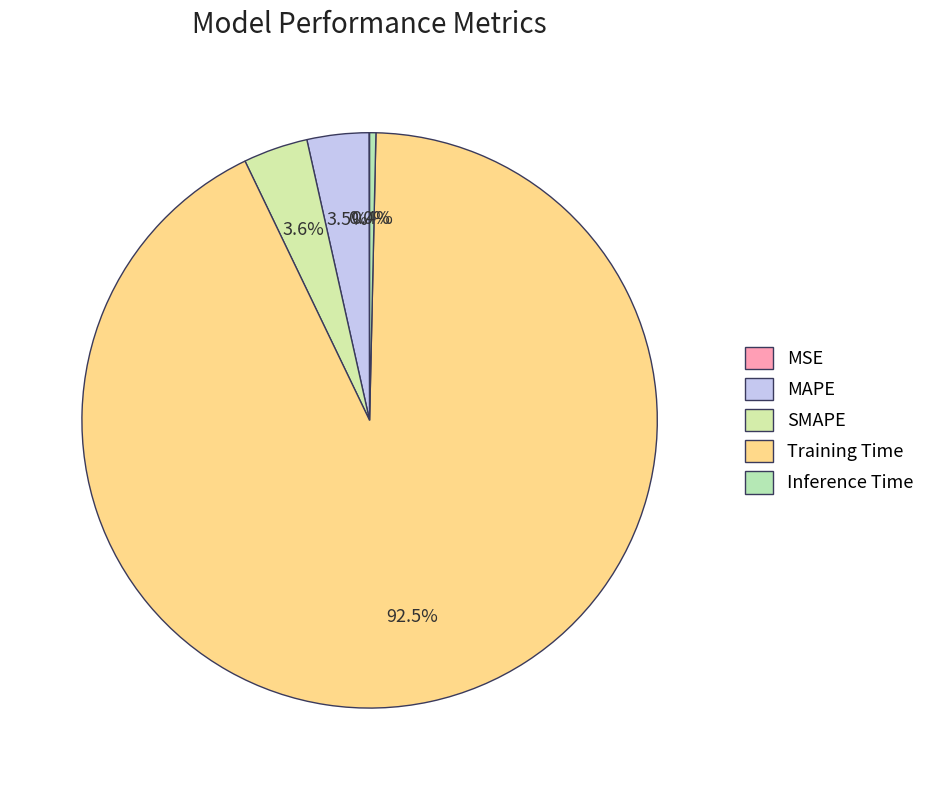

To the nearest percent, what is the difference between the MSE and SMAPE slice percentages?

4%